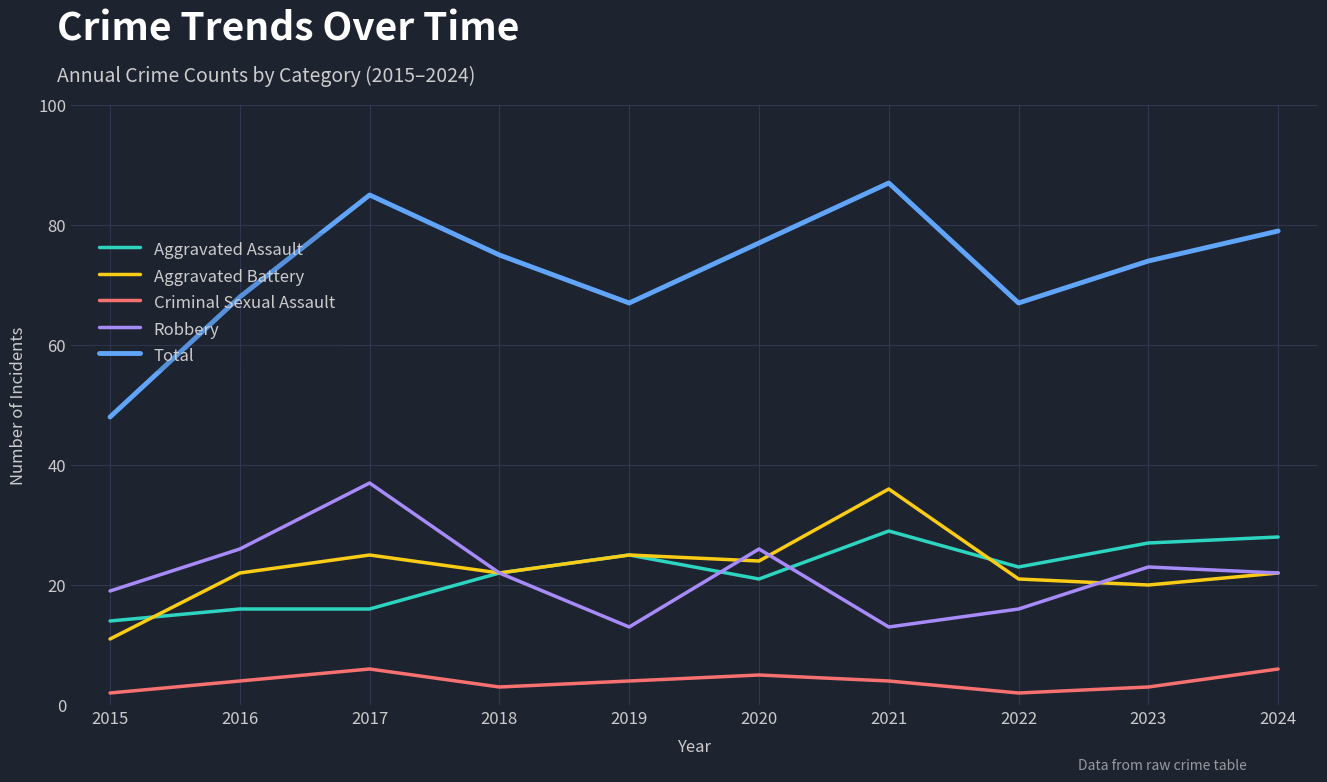

How many values in the Total series are below 75?

5